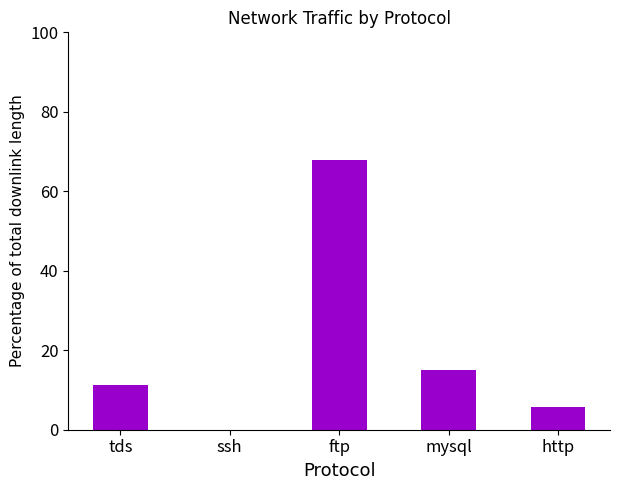

The chart shows a value of 0.0 at ssh. True or false?

True